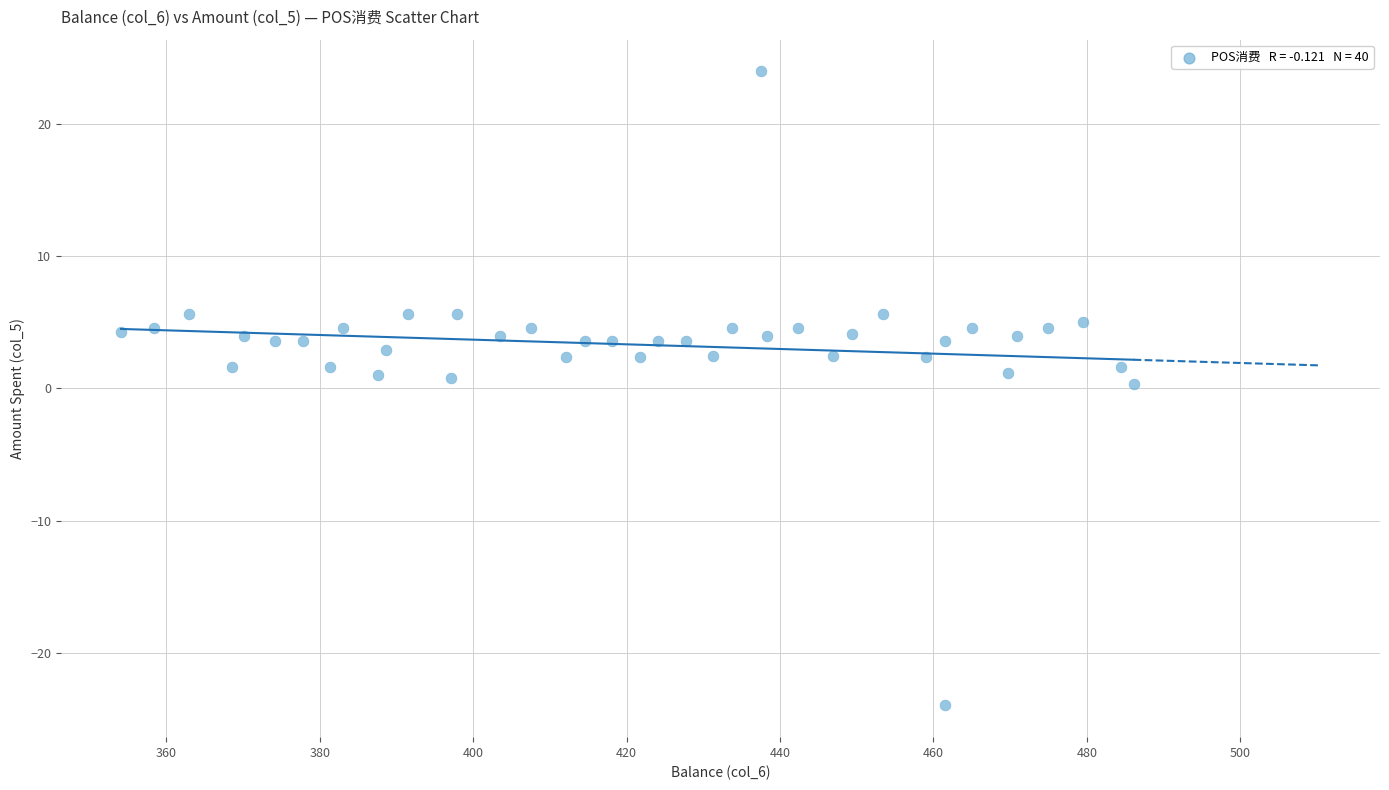

What is the range of X values (max minus min)?

132.0